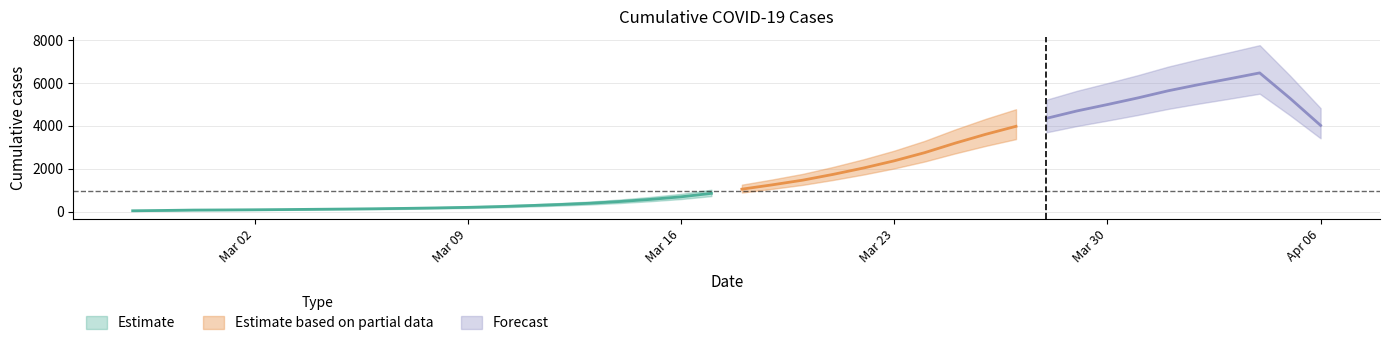

What is the label of the 20th point from the right?

2020-03-18